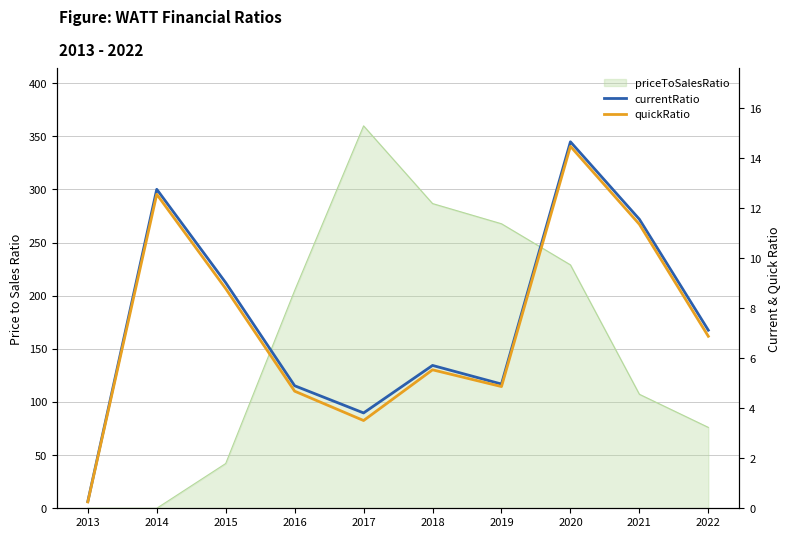

The quickRatio series shows 2.2 at 2017. True or false?

False